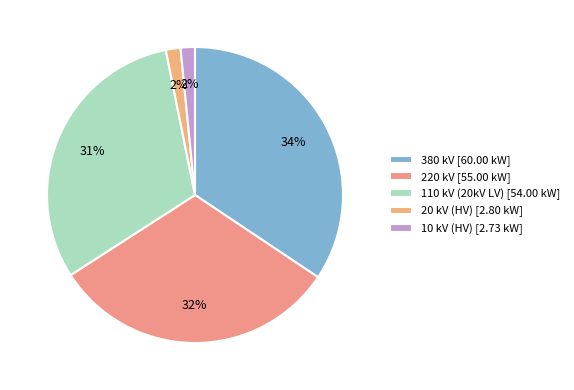

How many segments does this pie chart have?

5